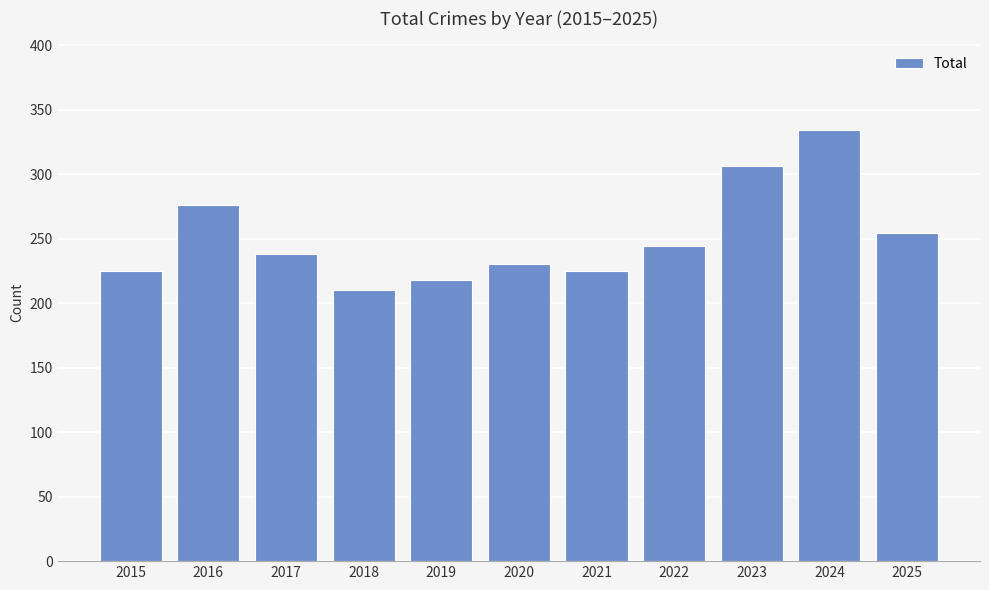

Reading left to right, extract all data points from this chart.

225	276	238	210	218	230	225	244	306	334	254